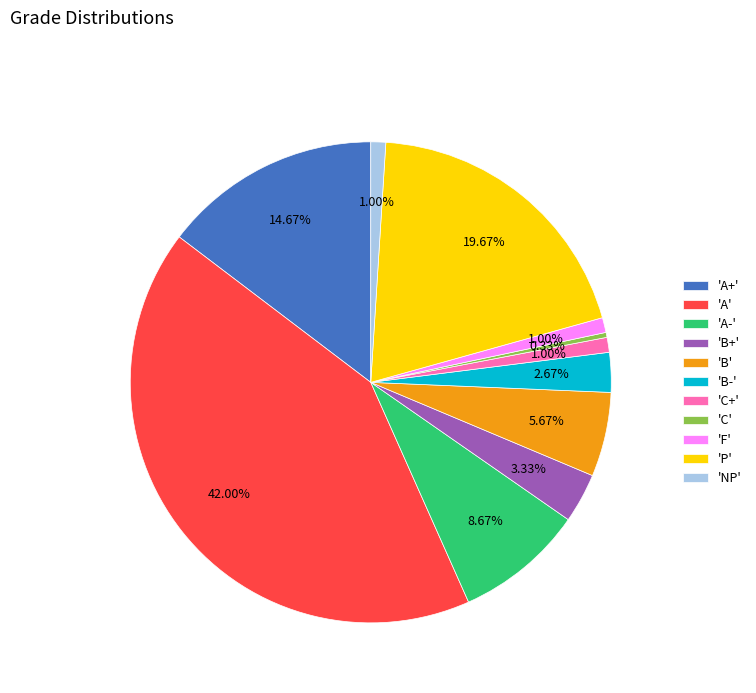

What is the largest slice in the pie chart?

'A'